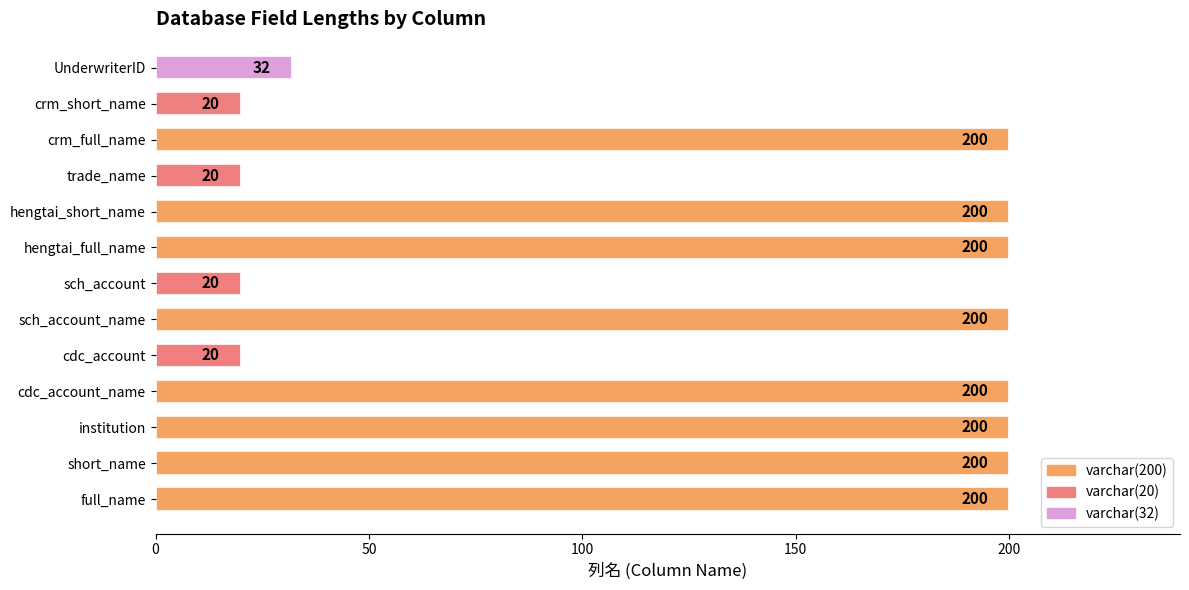

The chart shows a value of 200 at hengtai_full_name. True or false?

True